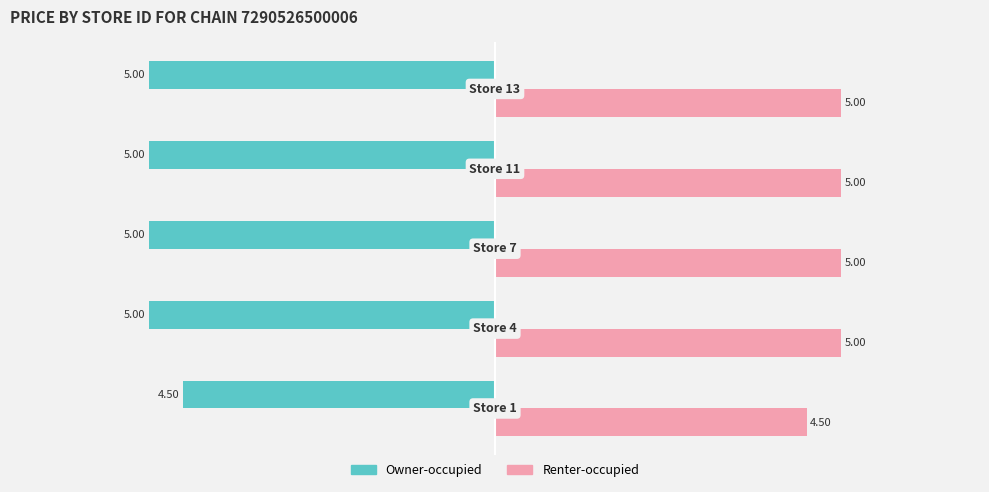

What is the sum of all Renter-occupied values?

24.5